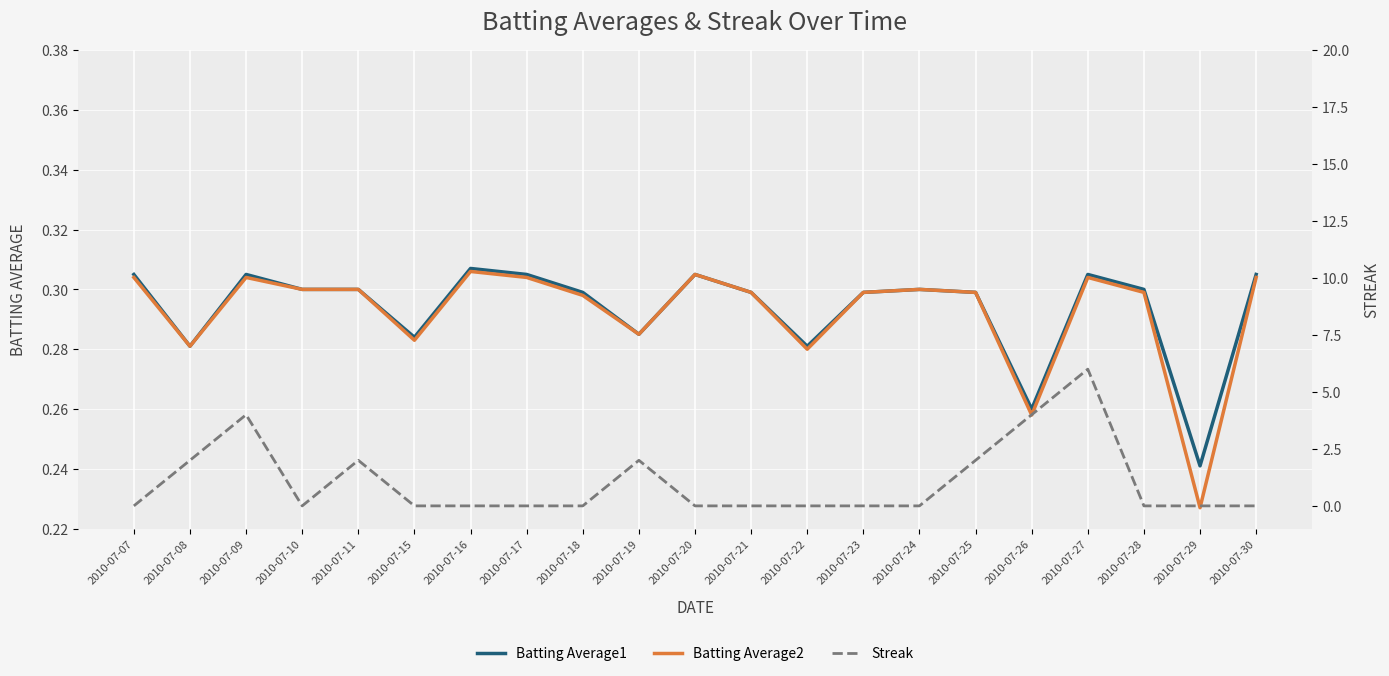

Where is Streak nearest to the value 3?

2010-07-08